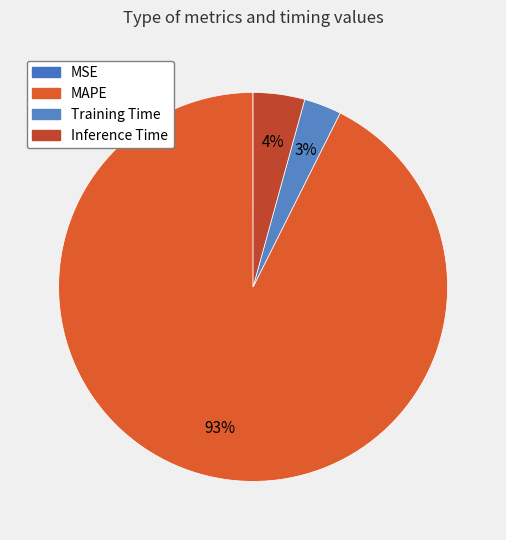

What is the total percentage of Training Time and MAPE?

95.7%